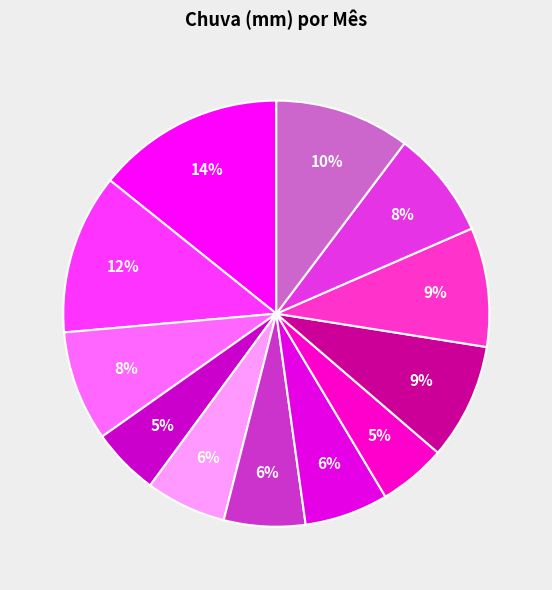

Count the number of slices in the pie.

12